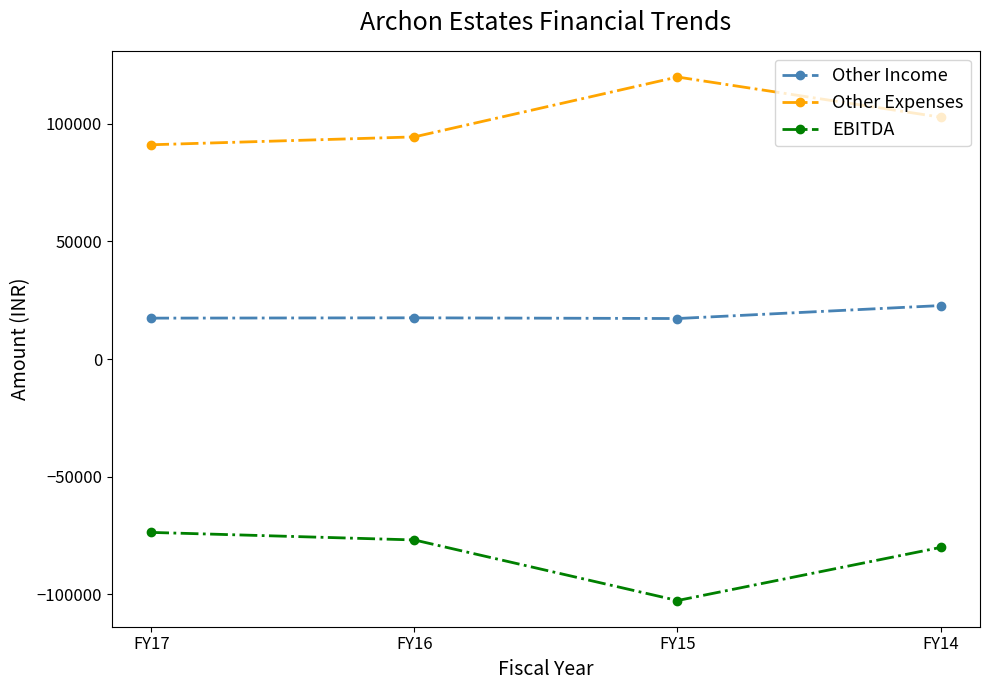

Rank the series by their average value, from lowest to highest.

EBITDA, Other Income, Other Expenses